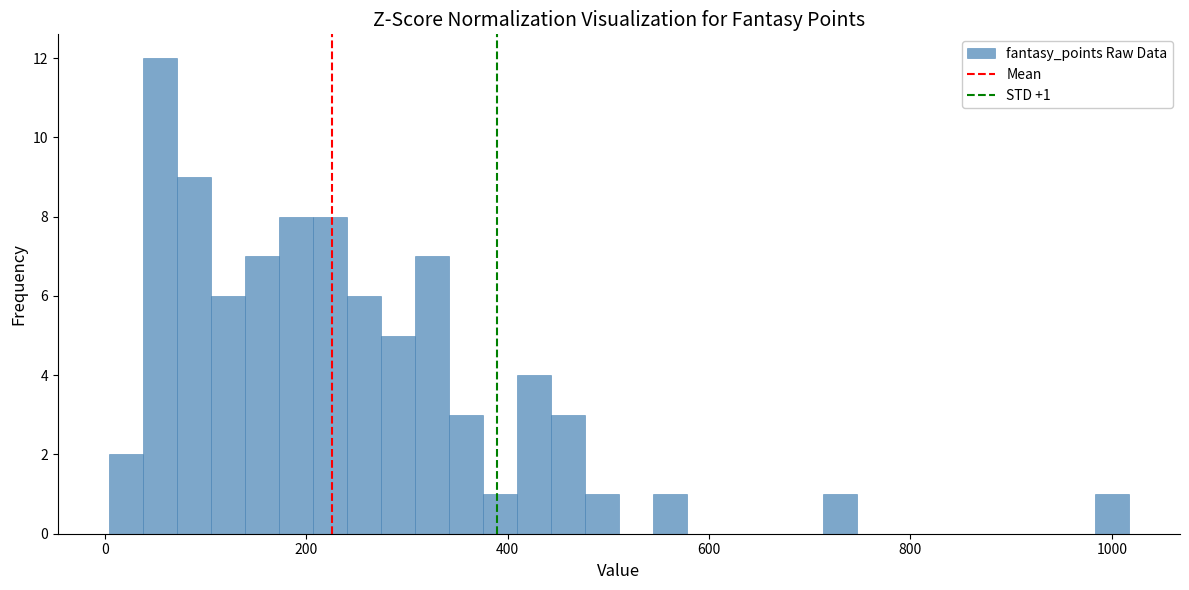

Read against the x-axis, roughly where is the centre of the tallest bar?

60